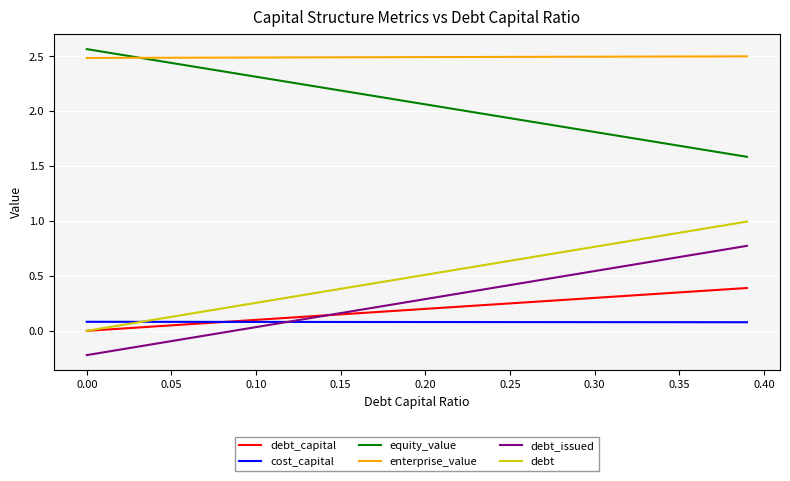

Which series has the largest total across all categories?

enterprise_value